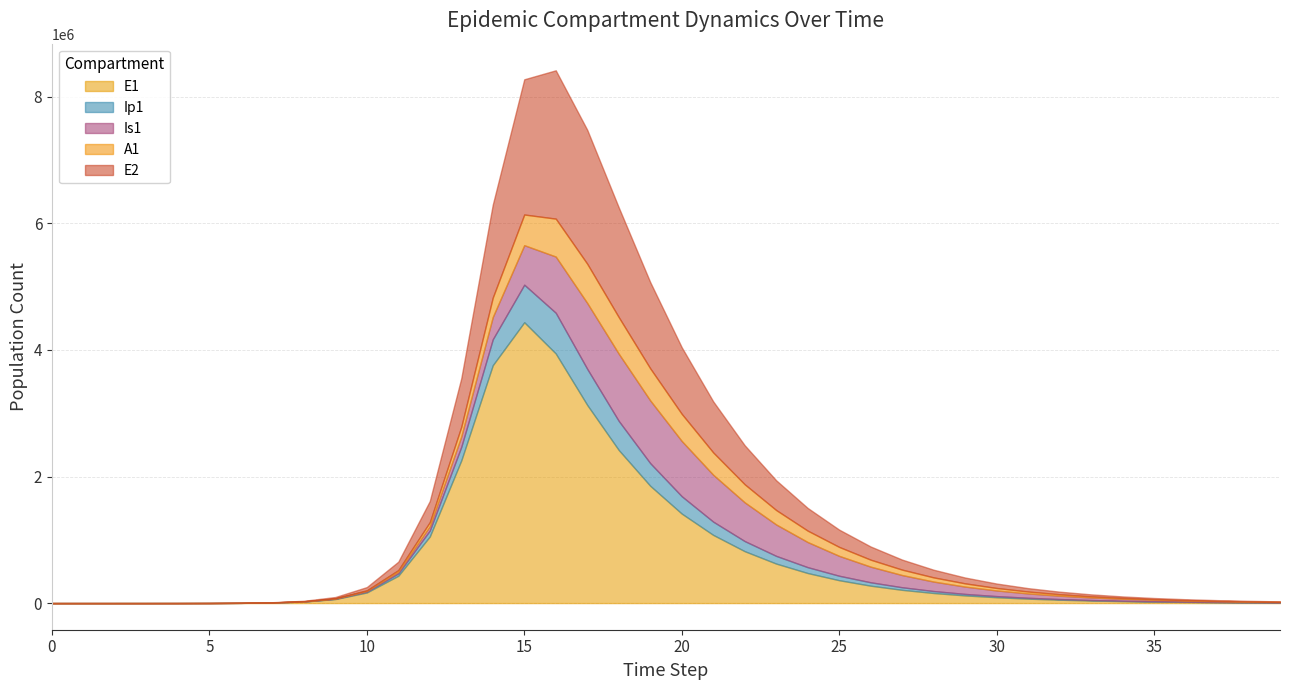

Where do A1 and Ip1 first cross each other?

16 and 17